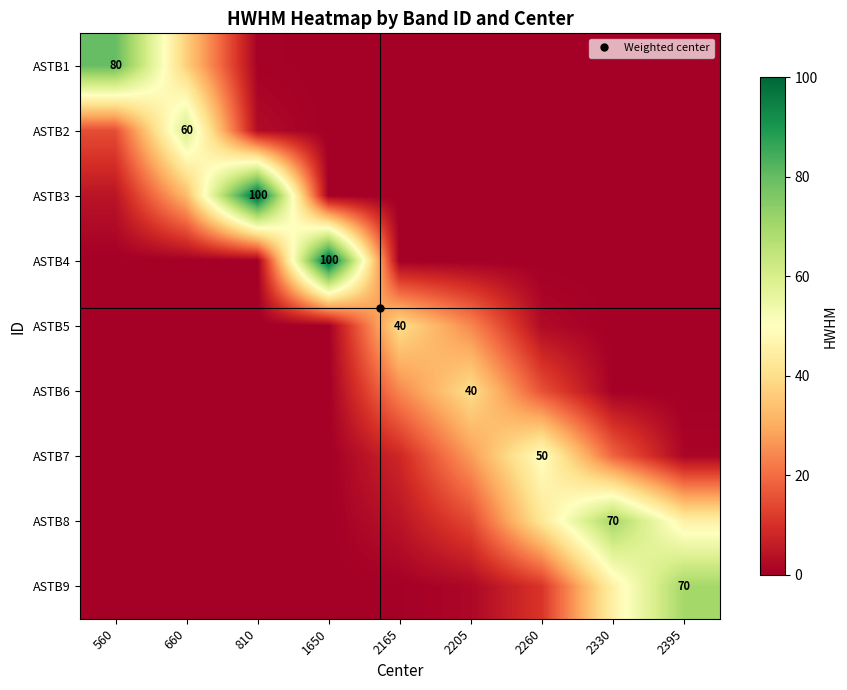

Read the ASTB3 value at 810.

100.0